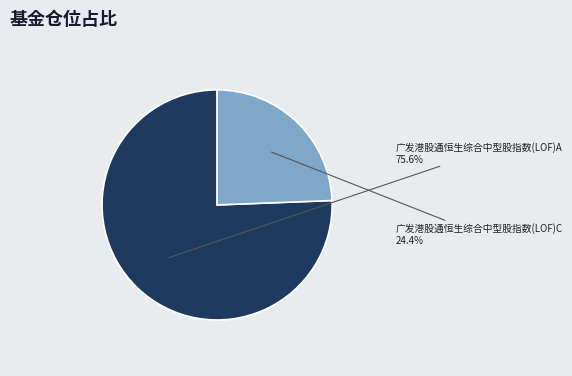

What percentage do 广发港股通恒生综合中型股指数(LOF)A and 广发港股通恒生综合中型股指数(LOF)C together represent?

100.0%